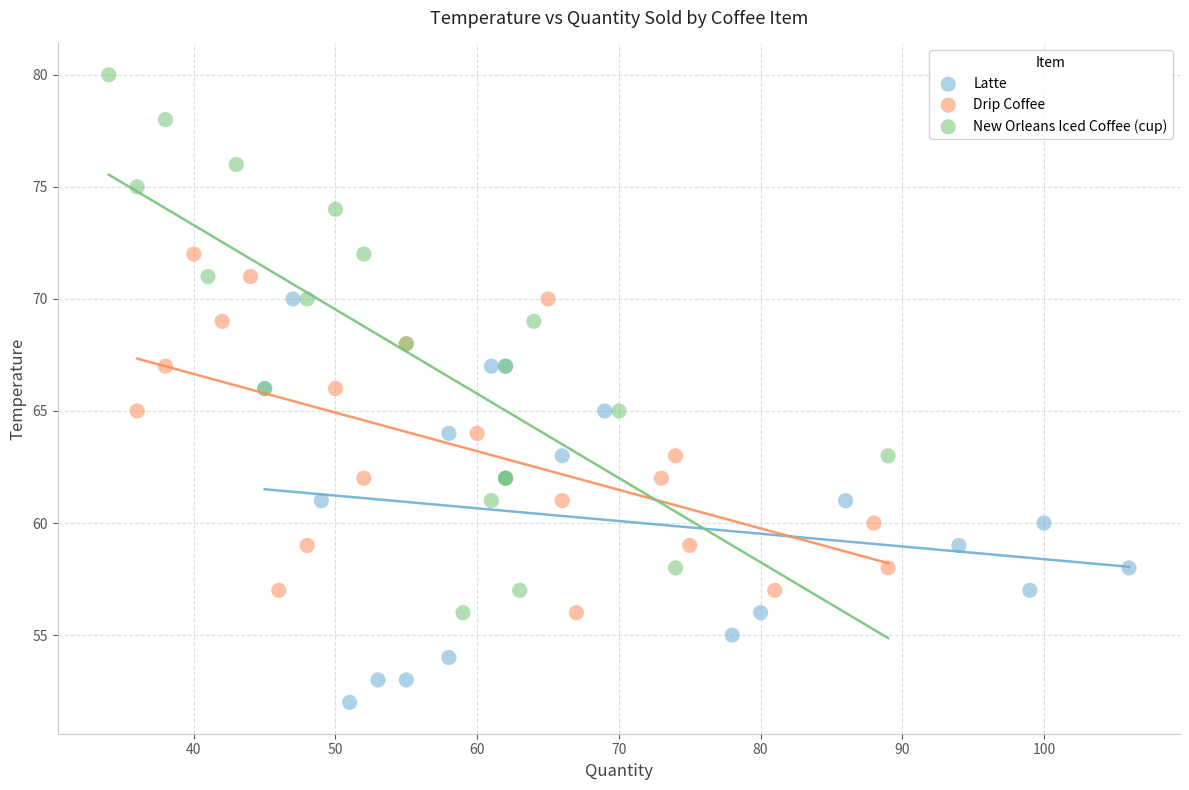

What are all the series names shown in the legend?

Latte, Drip Coffee, New Orleans Iced Coffee (cup)